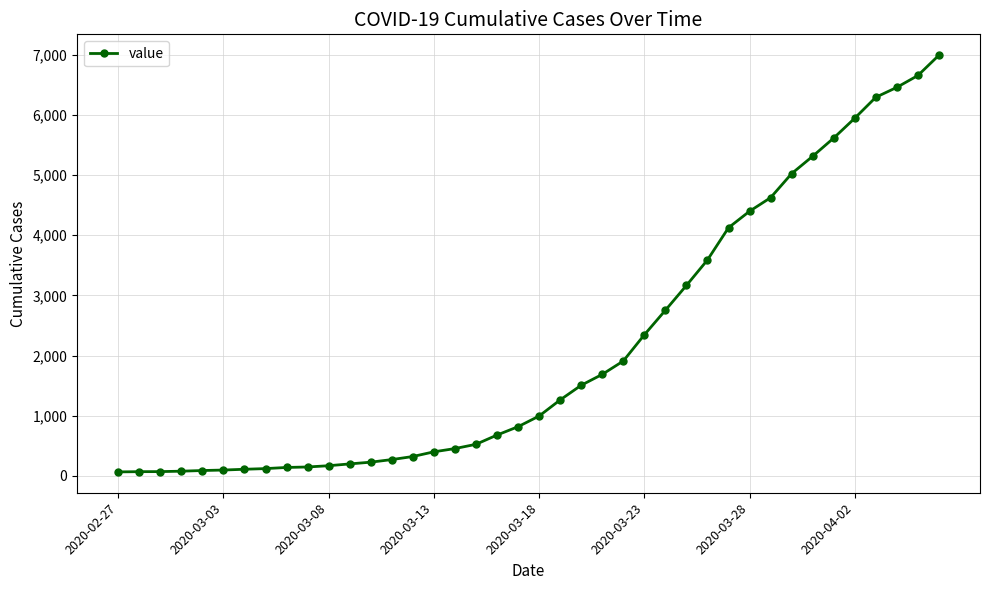

What is the greatest value displayed?

6995